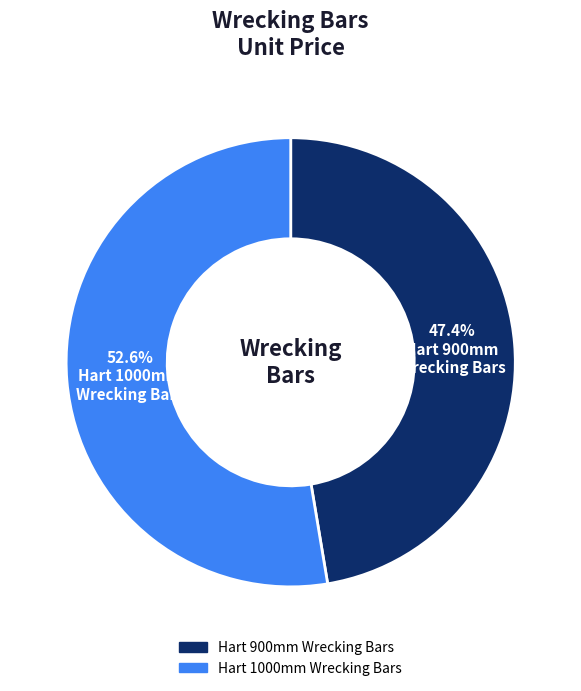

Rank the categories by value from lowest to highest.

Hart 900mm Wrecking Bars, Hart 1000mm Wrecking Bars